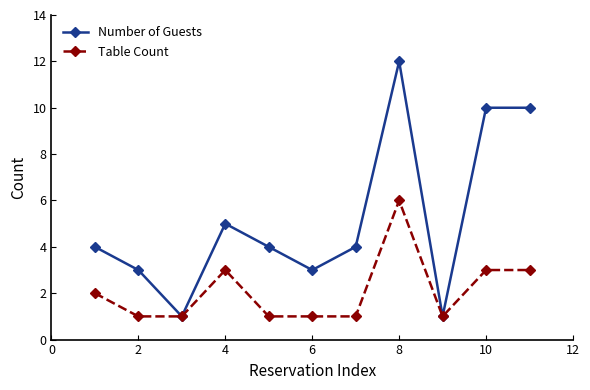

Which series has the largest total across all categories?

Number of Guests